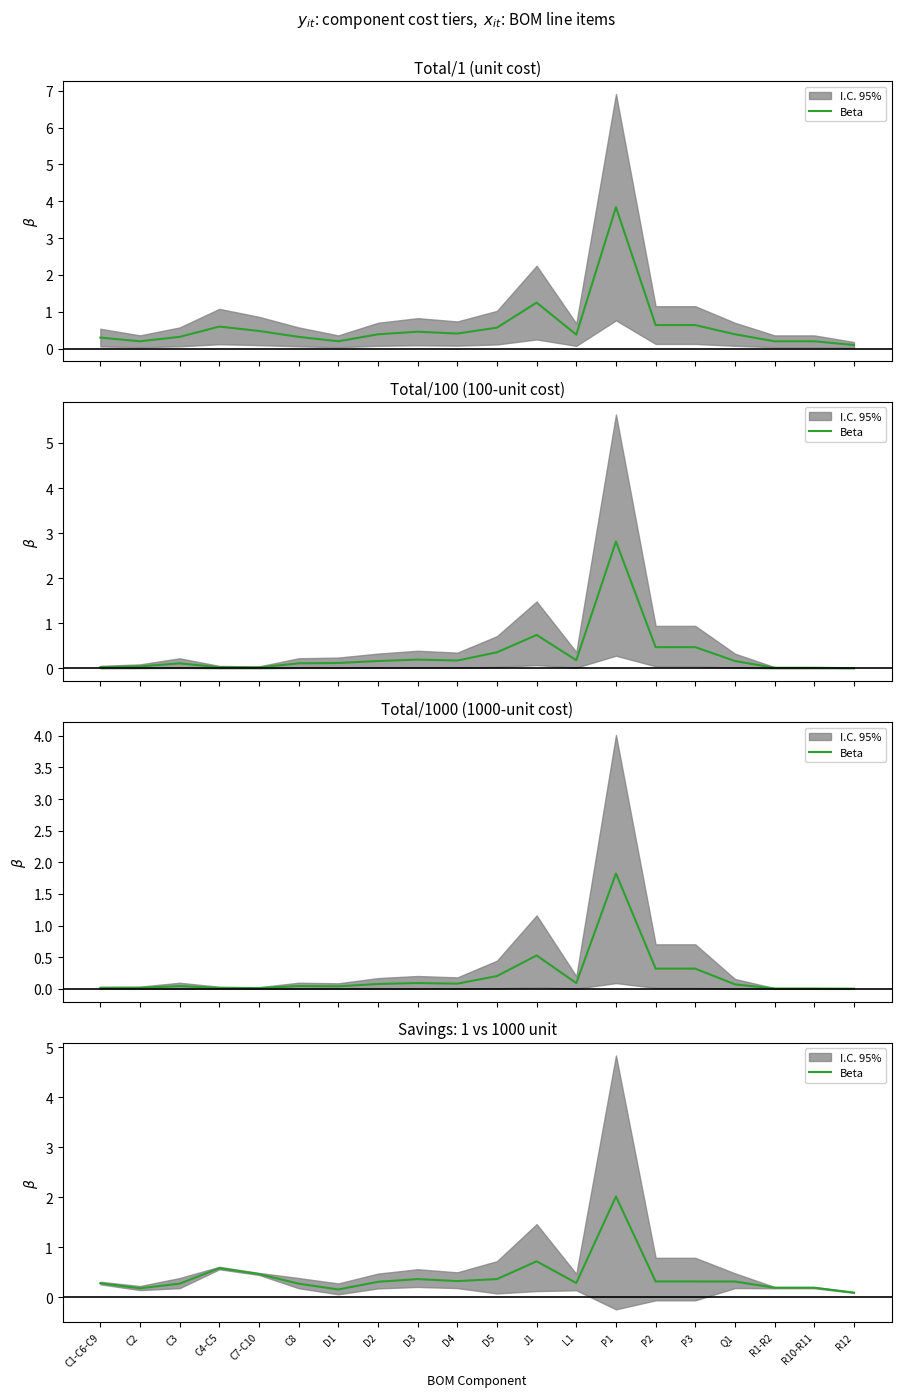

Reading right to left, list all the values displayed in this chart.

R12=0.1	R10-R11=0.2	R1-R2=0.2	Q1=0.3	P3=0.3	P2=0.3	P1=2.0	L1=0.3	J1=0.7	D5=0.4	D4=0.3	D3=0.4	D2=0.3	D1=0.2	C8=0.3	C7-C10=0.5	C4-C5=0.6	C3=0.3	C2=0.2	C1-C6-C9=0.3